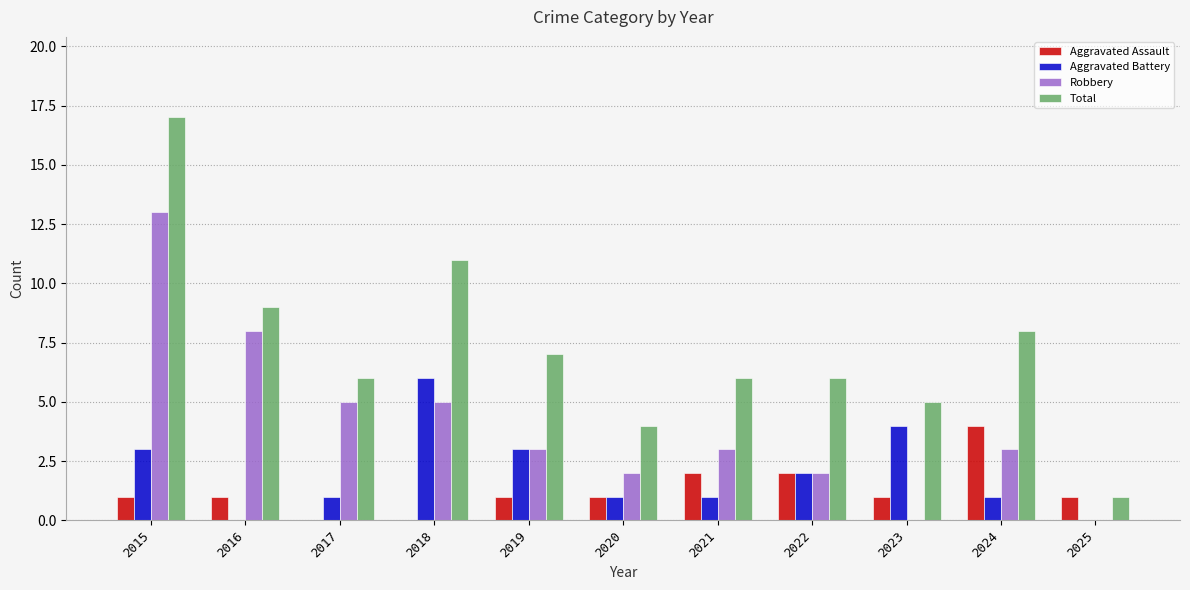

Where does the Robbery series first go above 3?

2015